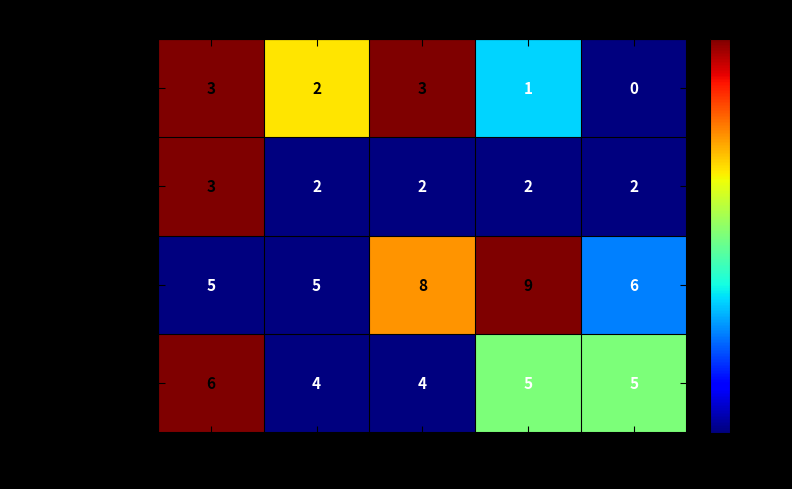

True or false: Olgun has a value of 8 at Muhasebe.

False